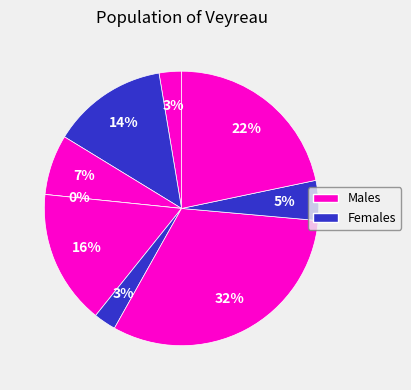

Is it true that in4 is 12% of the pie?

False